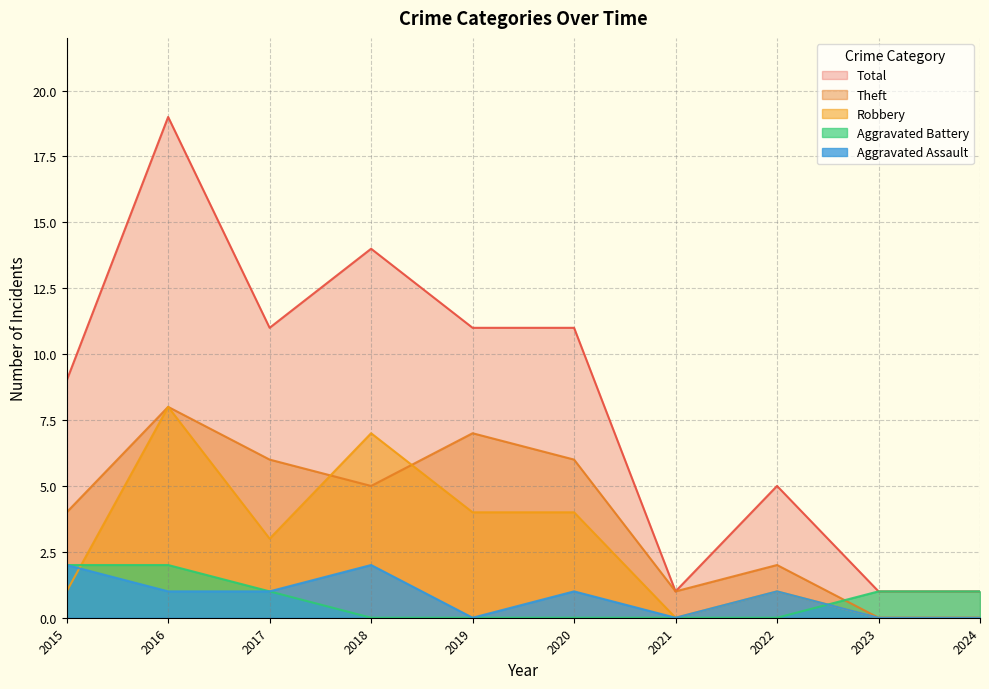

Does the chart display data point markers on the line(s)?

No